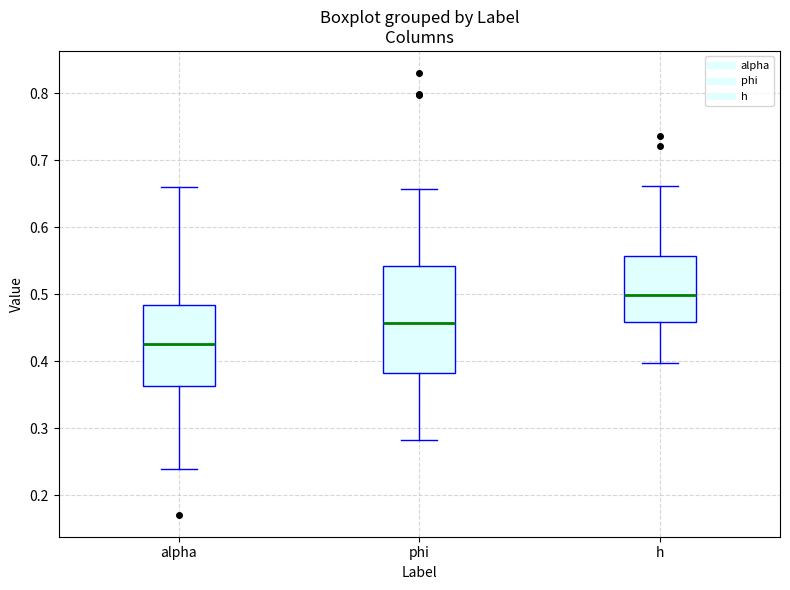

Reading left to right, transcribe this box plot: for each box, give where its median line is, the range the box spans, and where its two whiskers end, as read against the y-axis. The values are not printed on the chart, so give them approximately, as read against the axis.

alpha: median 0.43, box 0.36 to 0.48, whiskers 0.24 to 0.66
phi: median 0.46, box 0.38 to 0.54, whiskers 0.28 to 0.66
h: median 0.50, box 0.46 to 0.56, whiskers 0.40 to 0.66